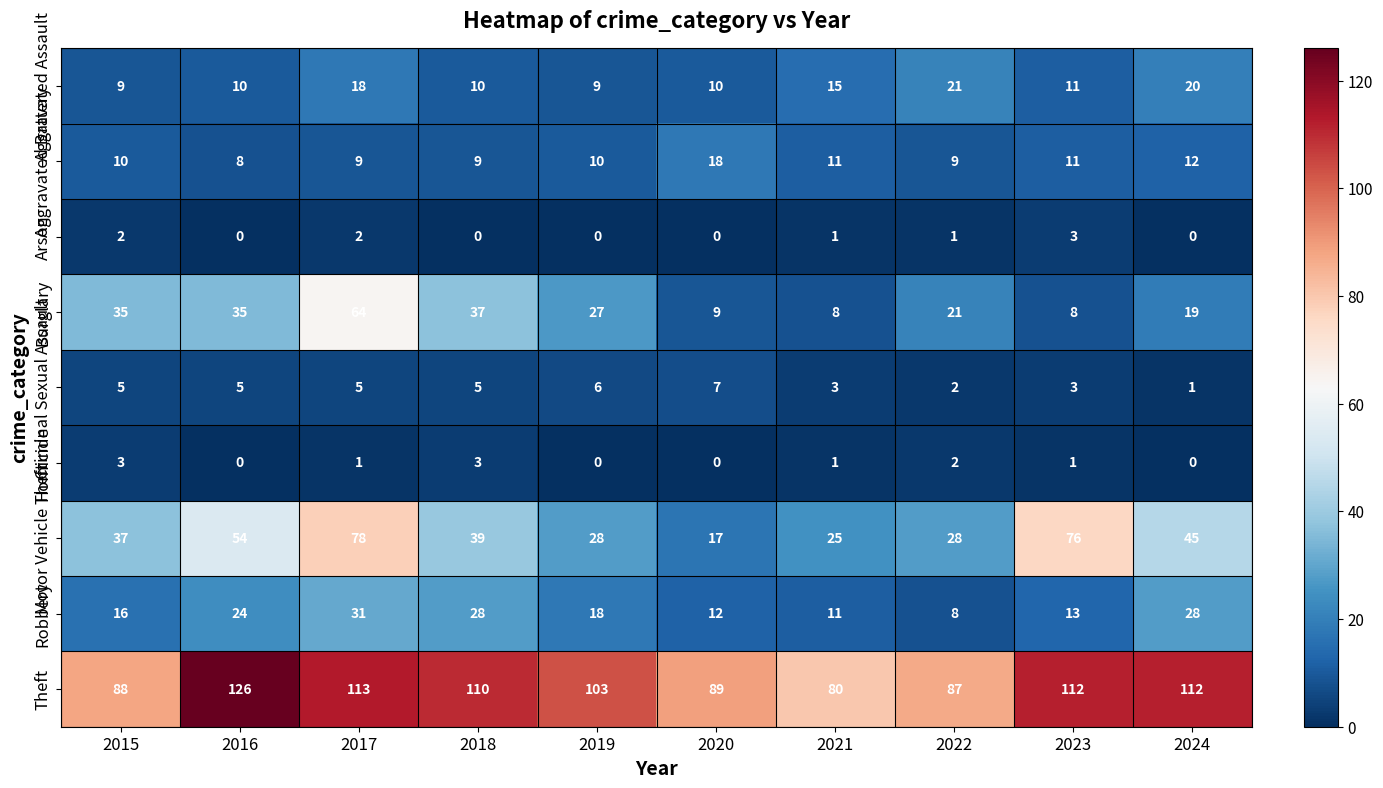

How many series are shown in this chart?

9